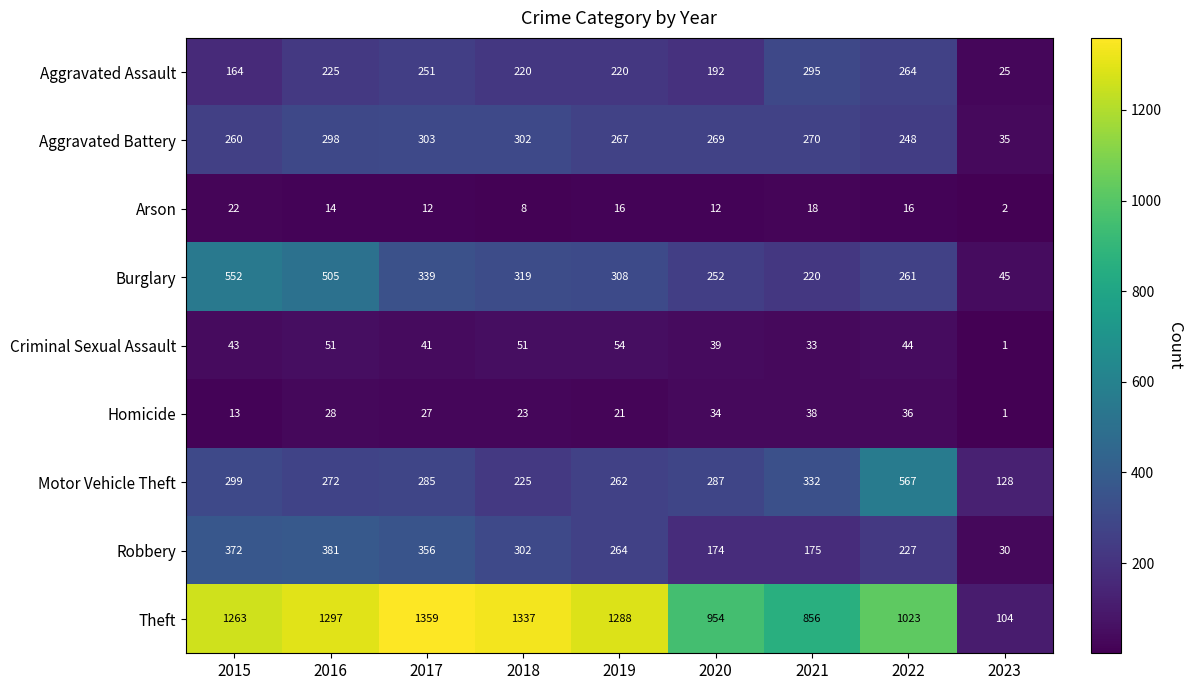

What is the difference between the highest and lowest values at 2019?

1272